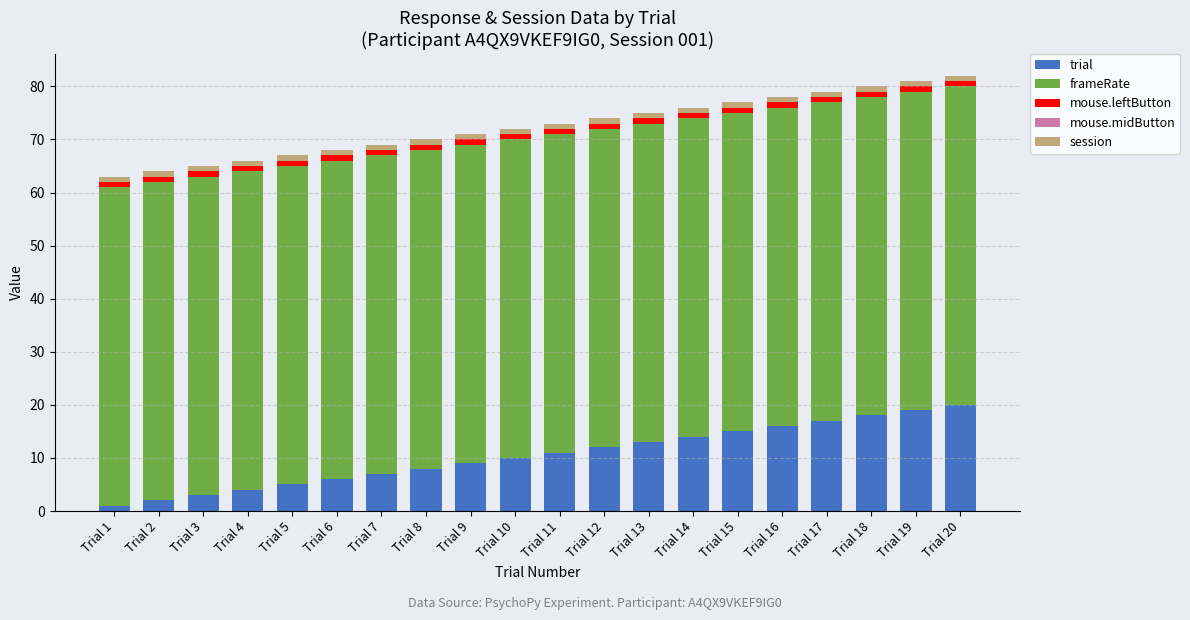

Is it true that trial equals 20 at Trial 20?

True